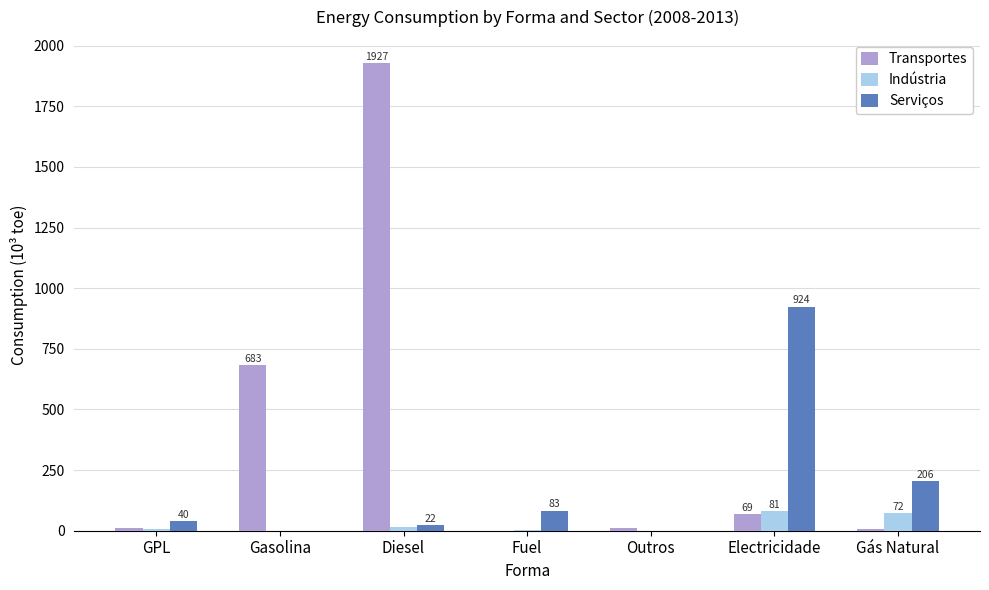

At which category is the sum across all series the highest?

Diesel